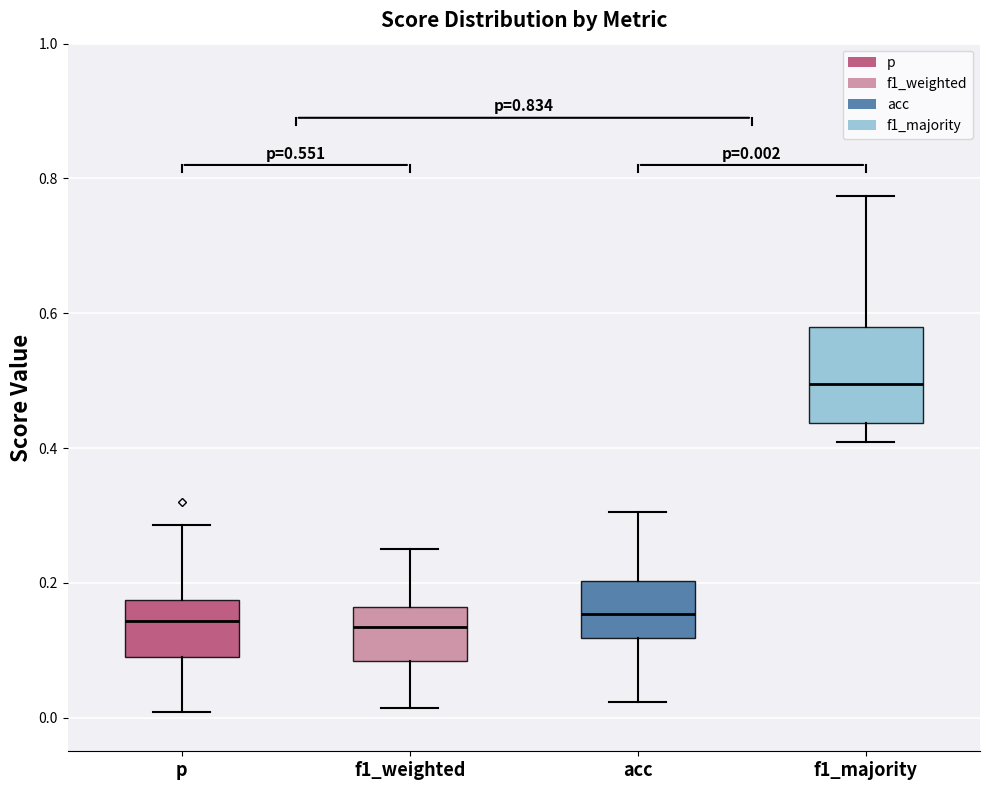

Which box is the tallest, from its lower edge to its upper edge?

f1_majority